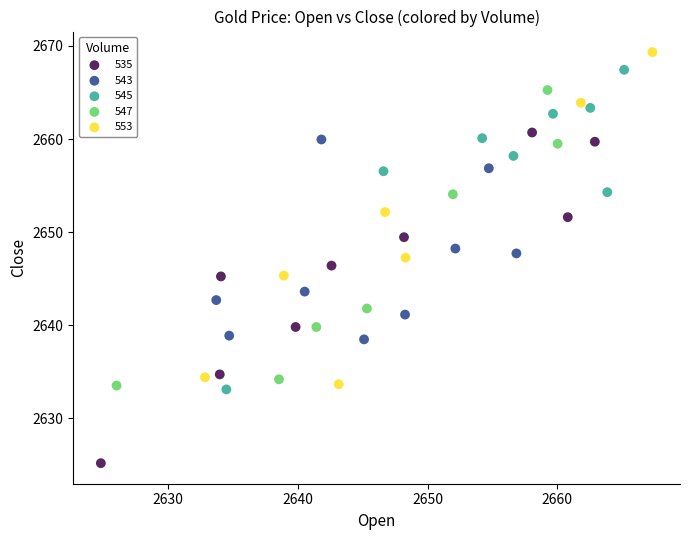

Which series reaches the minimum Y coordinate?

535